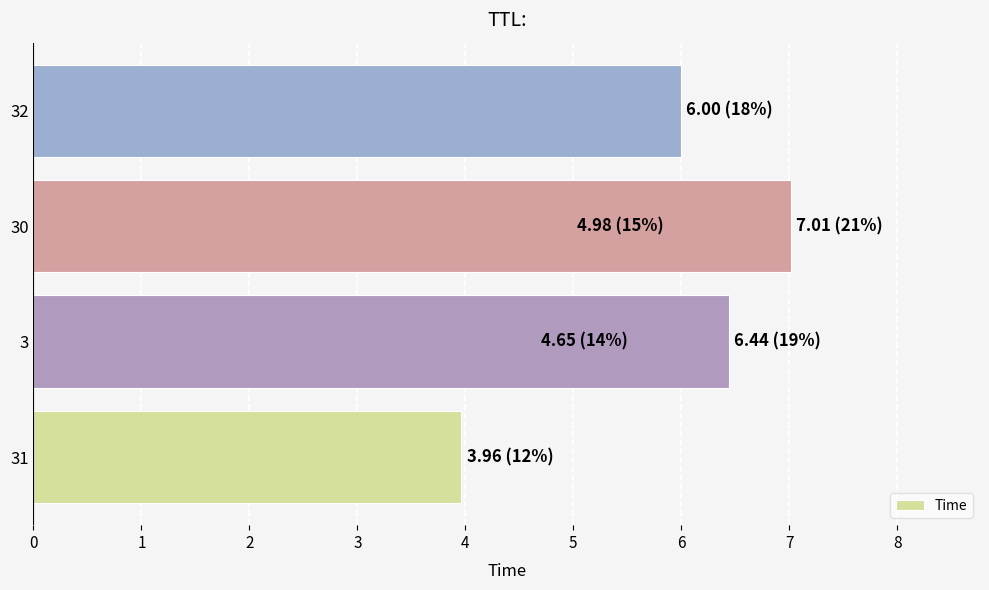

What is the difference between the maximum and minimum values?

3.0